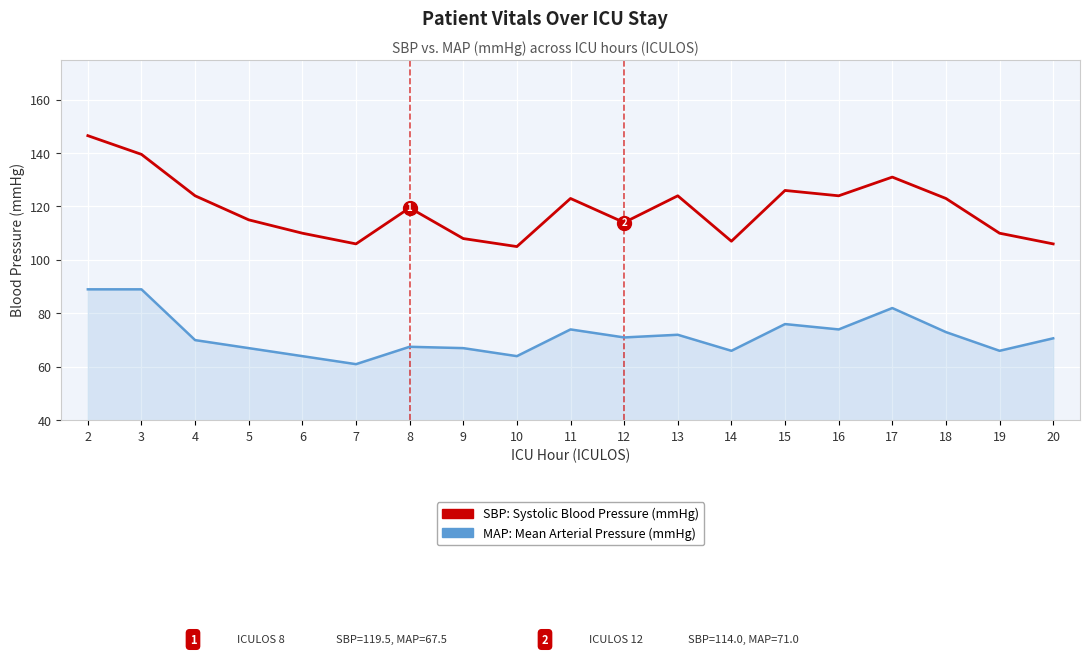

What is the total value across all series at 12?

185.0